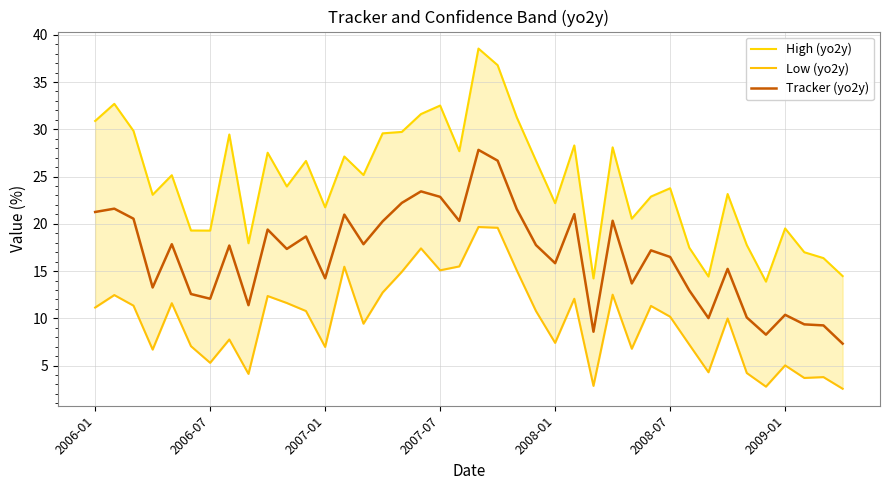

What is the lowest value of the Tracker (yo2y) series?

7.3